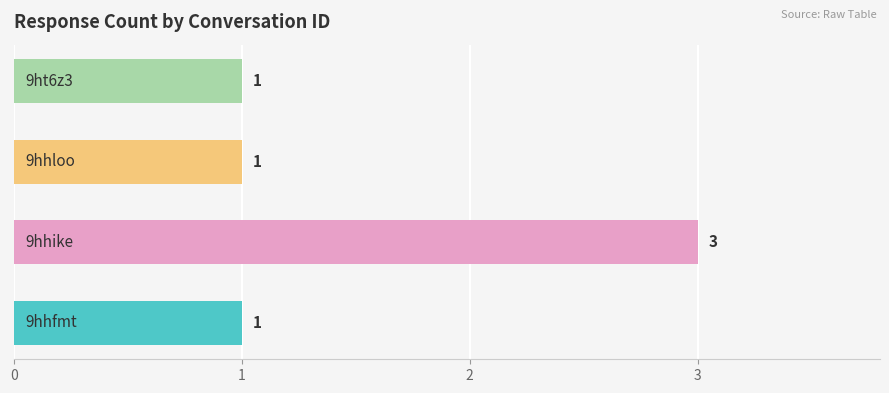

What is the sum of all values?

6